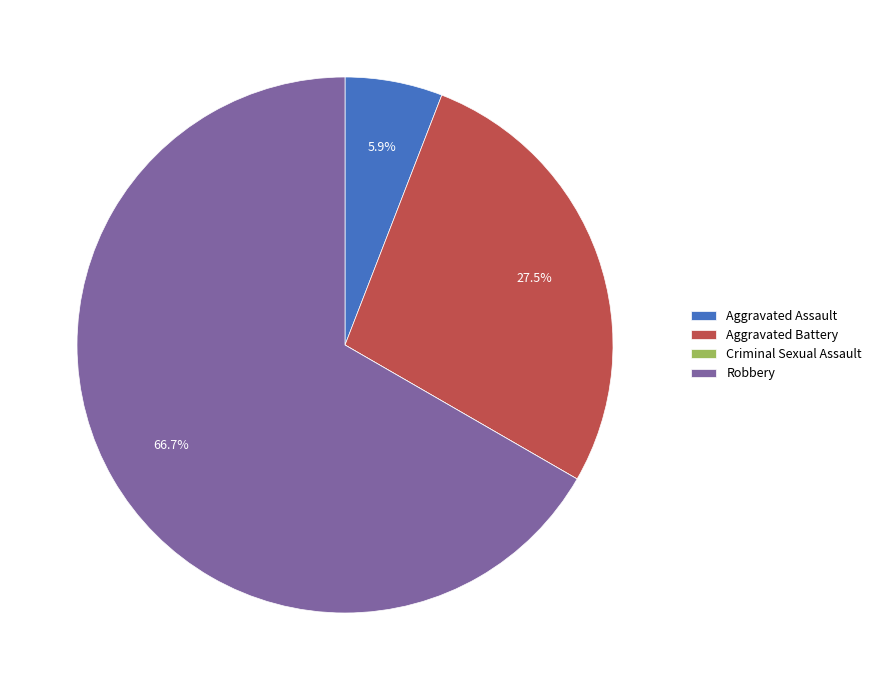

How much of the chart is everything except Aggravated Assault?

94.1%